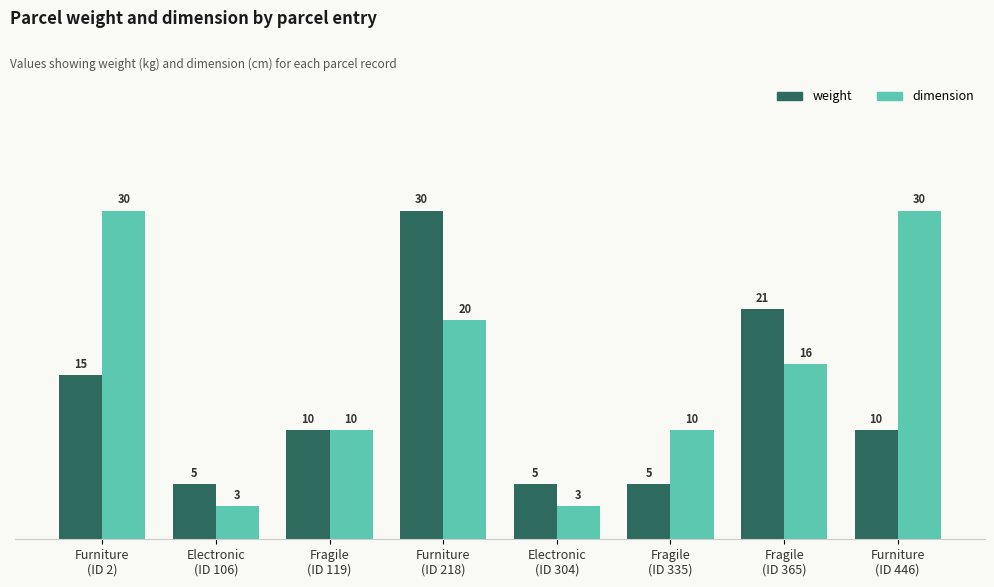

At Electronic
(ID 106), list the series in order from smallest to largest.

dimension, weight